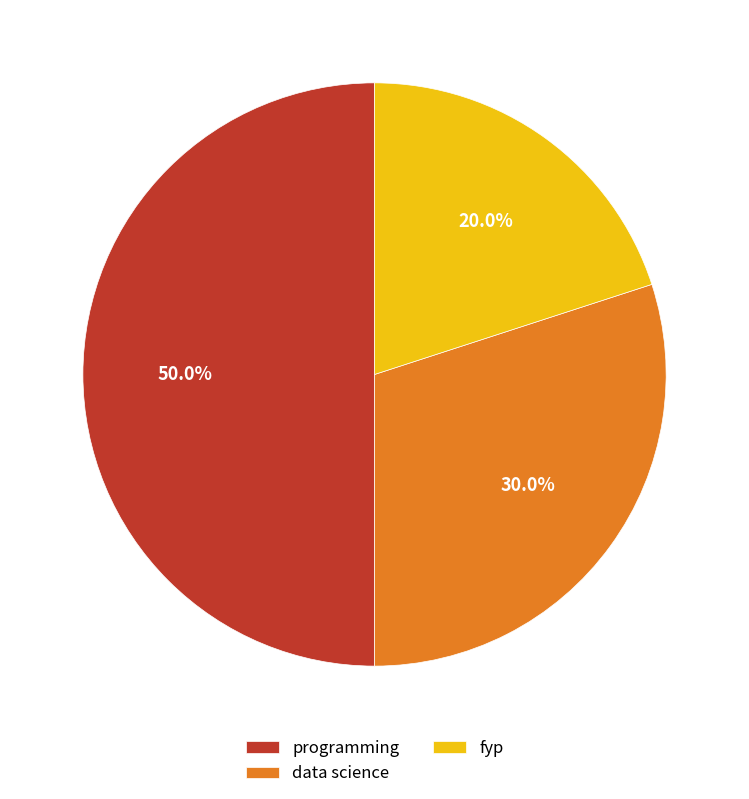

Which category has the biggest portion of the pie?

programming